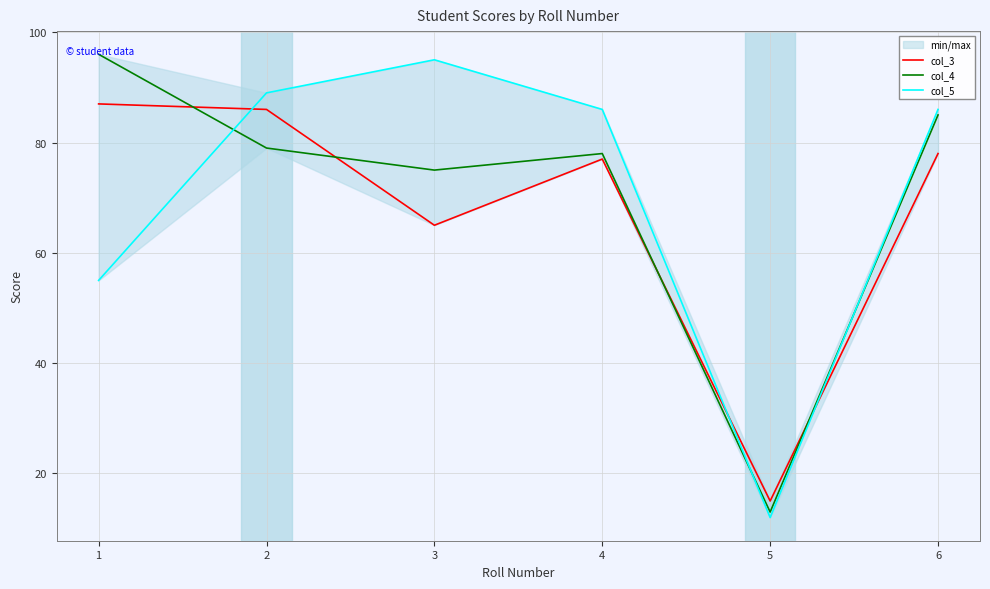

Reading right to left, transcribe all the data shown in this chart.

col_3: 6=78	5=15	4=77	3=65	2=86	1=87
col_4: 6=85	5=13	4=78	3=75	2=79	1=96
col_5: 6=86	5=12	4=86	3=95	2=89	1=55